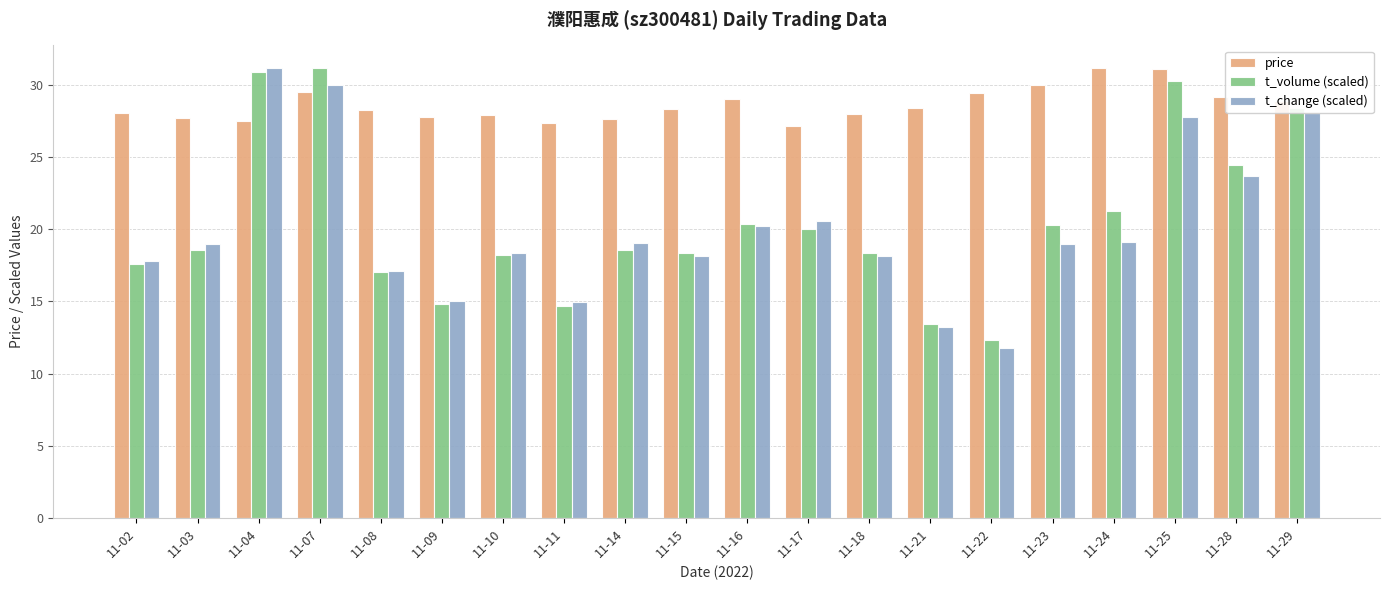

The value of t_change (scaled) at 11-29 is 38.7. True or false?

False